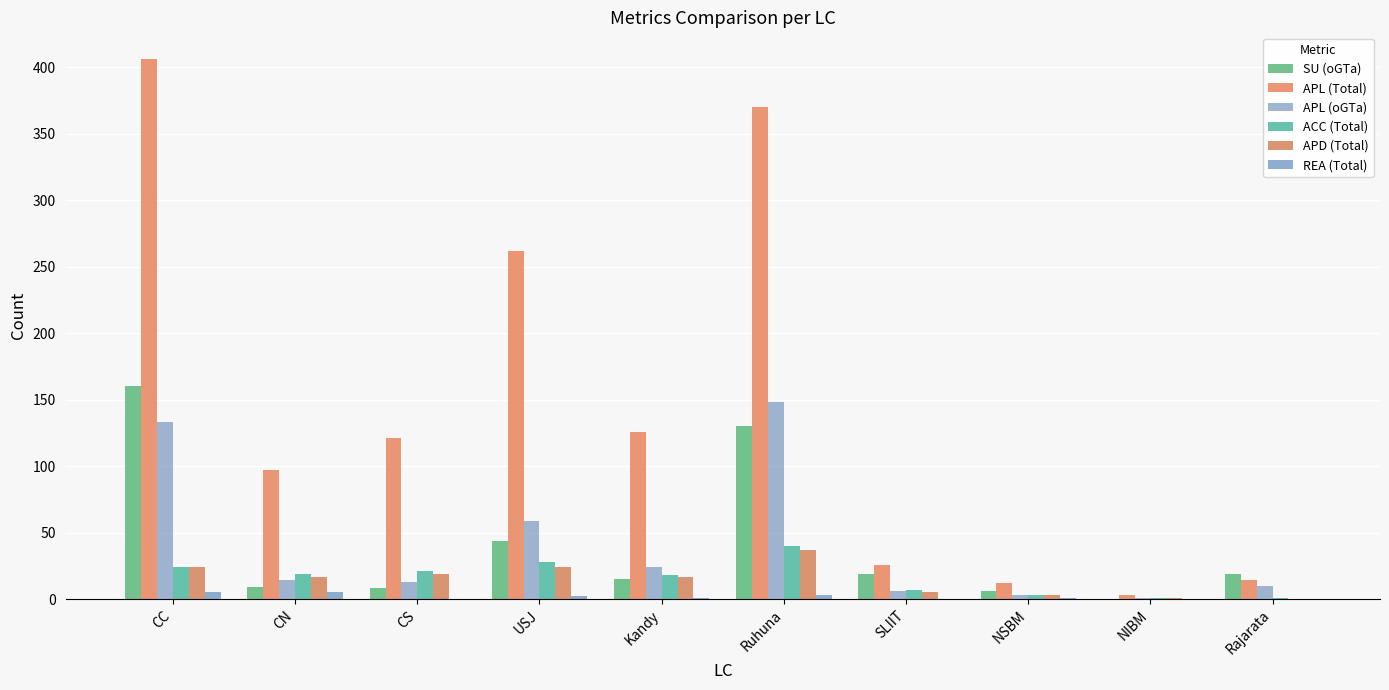

What are all the series names shown in the legend?

SU (oGTa), APL (Total), APL (oGTa), ACC (Total), APD (Total), REA (Total)